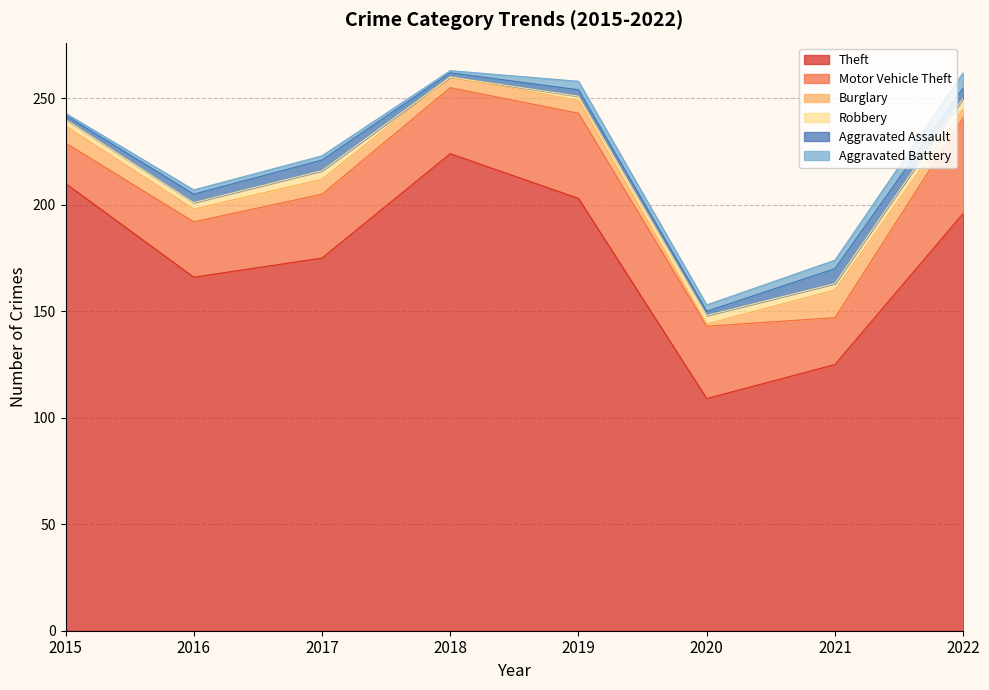

Does the chart display data point markers on the line(s)?

No